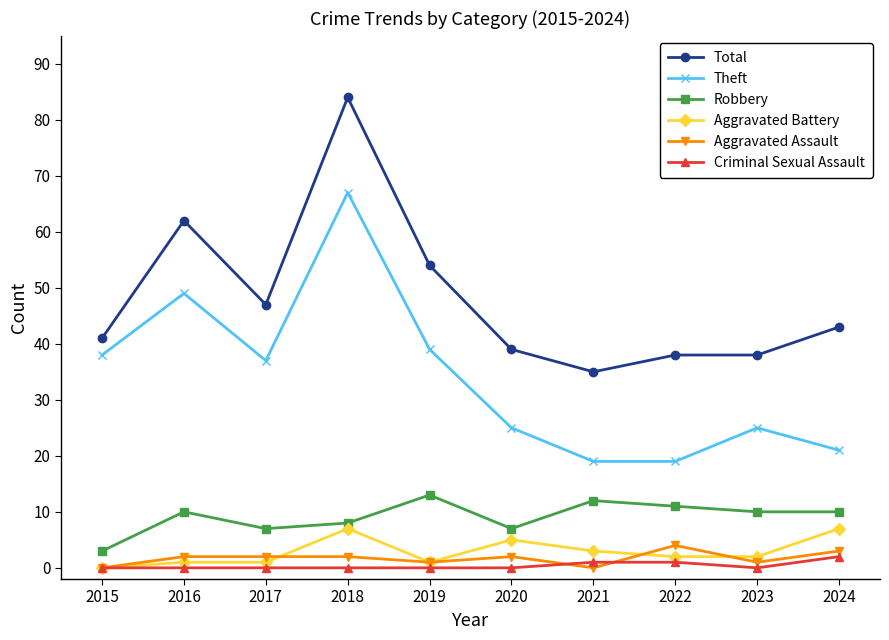

What is the value of the Total point at the 3rd from the left?

47